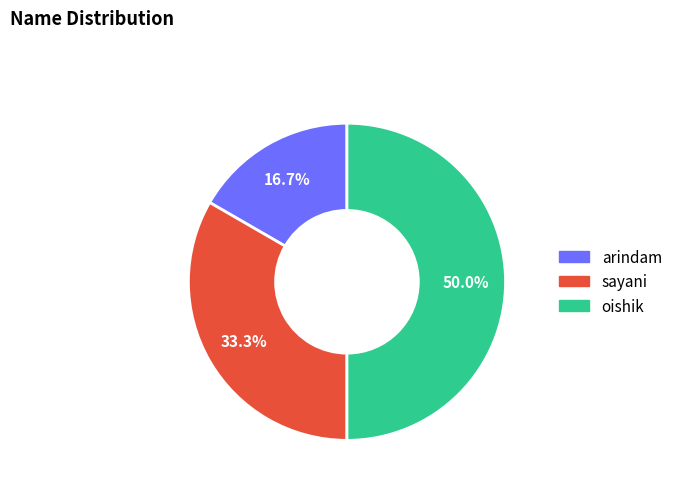

To the nearest percent, what is the average slice percentage?

33%